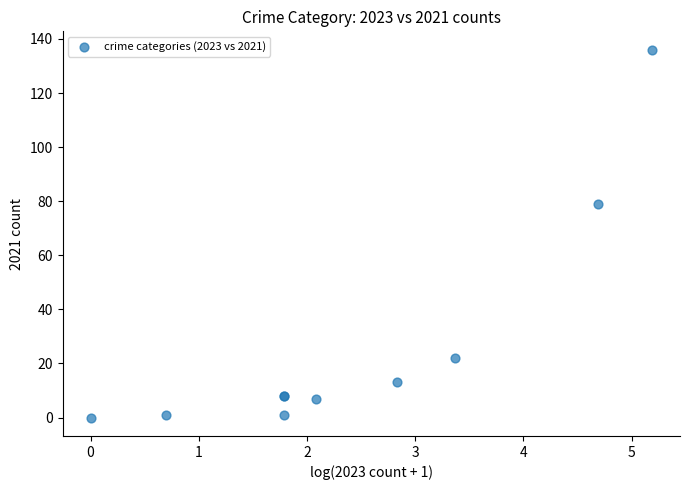

What Y value in the scatter plot is closest to 68?

79